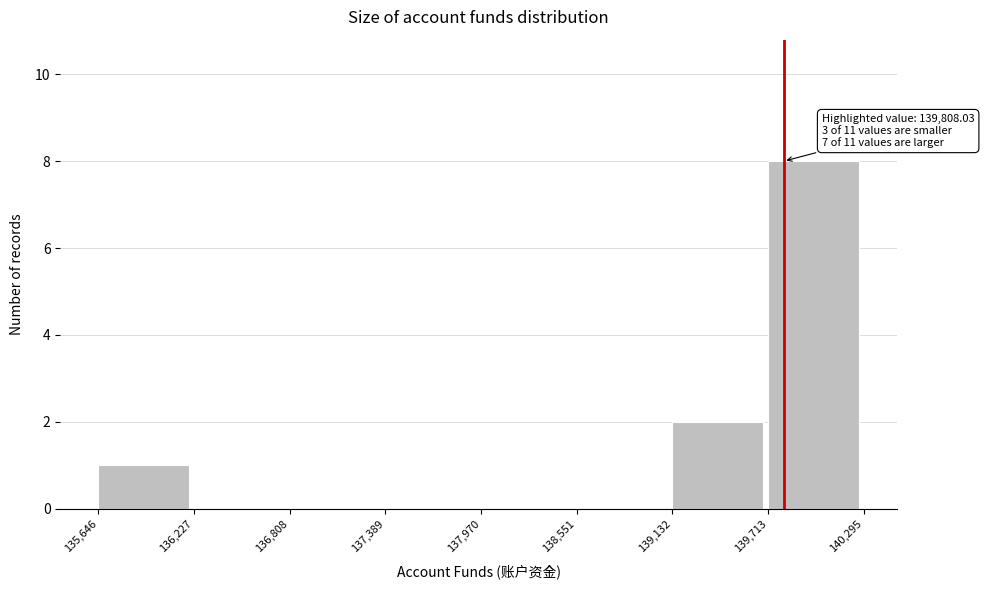

Which range on the x-axis has the tallest bar?

139,713 to 140,295